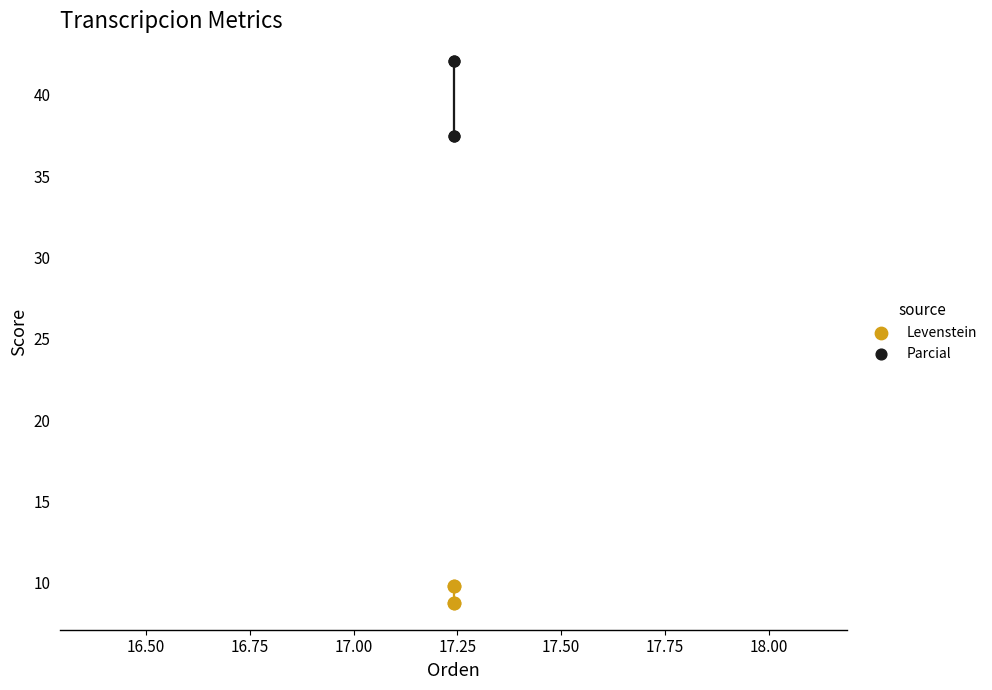

Which series reaches the minimum Y coordinate?

Levenstein